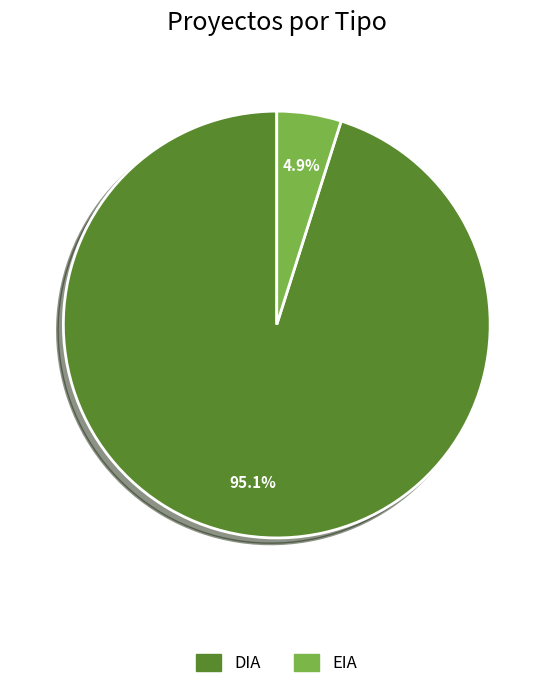

Rank the categories by value from lowest to highest.

EIA, DIA